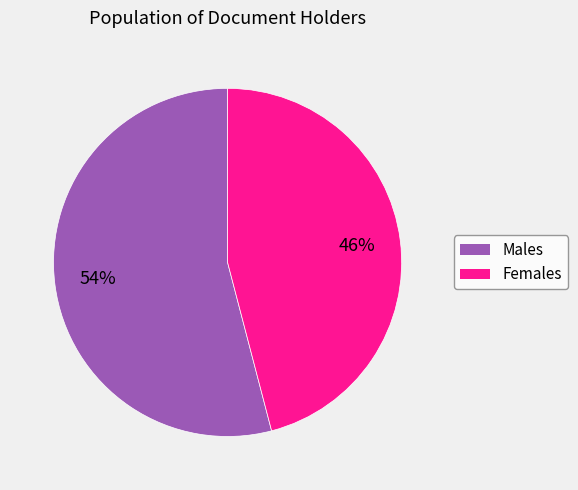

Does any single category account for the majority?

Yes